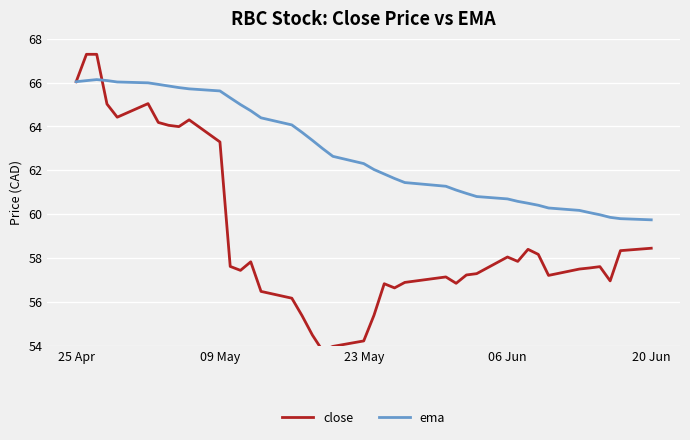

How many series are shown in this chart?

2